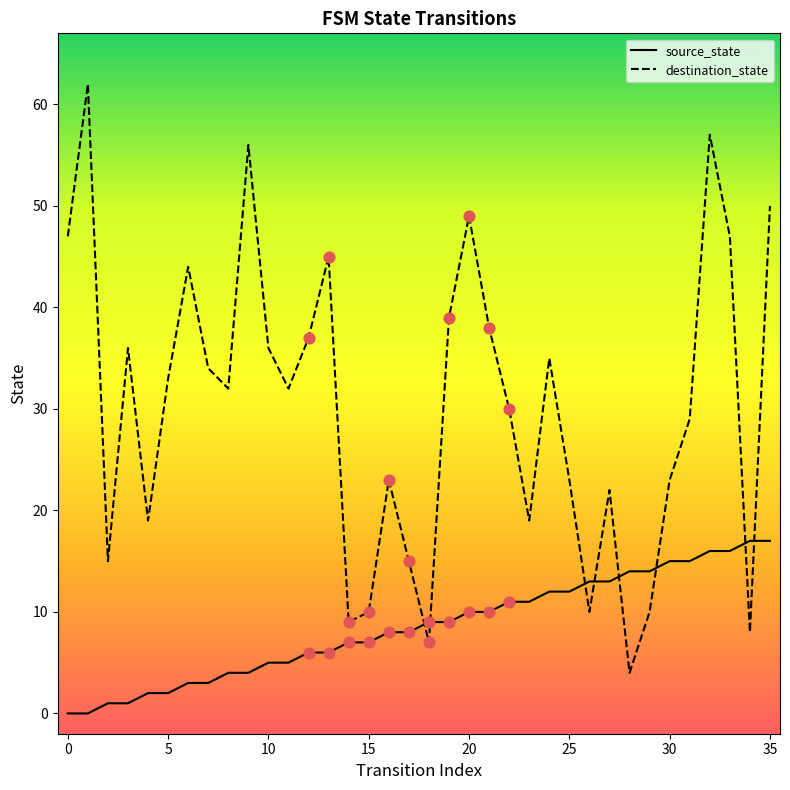

At how many categories does at least one series exceed 11?

33